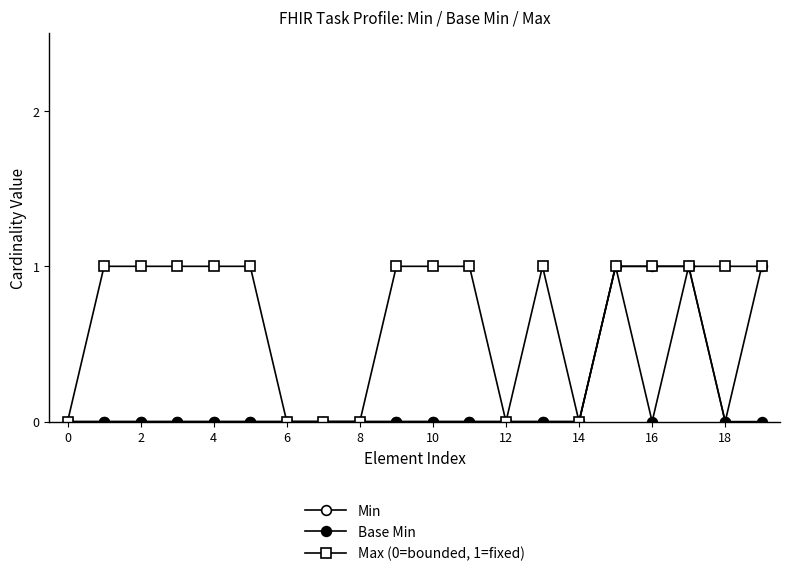

How many data points does each series have?

20